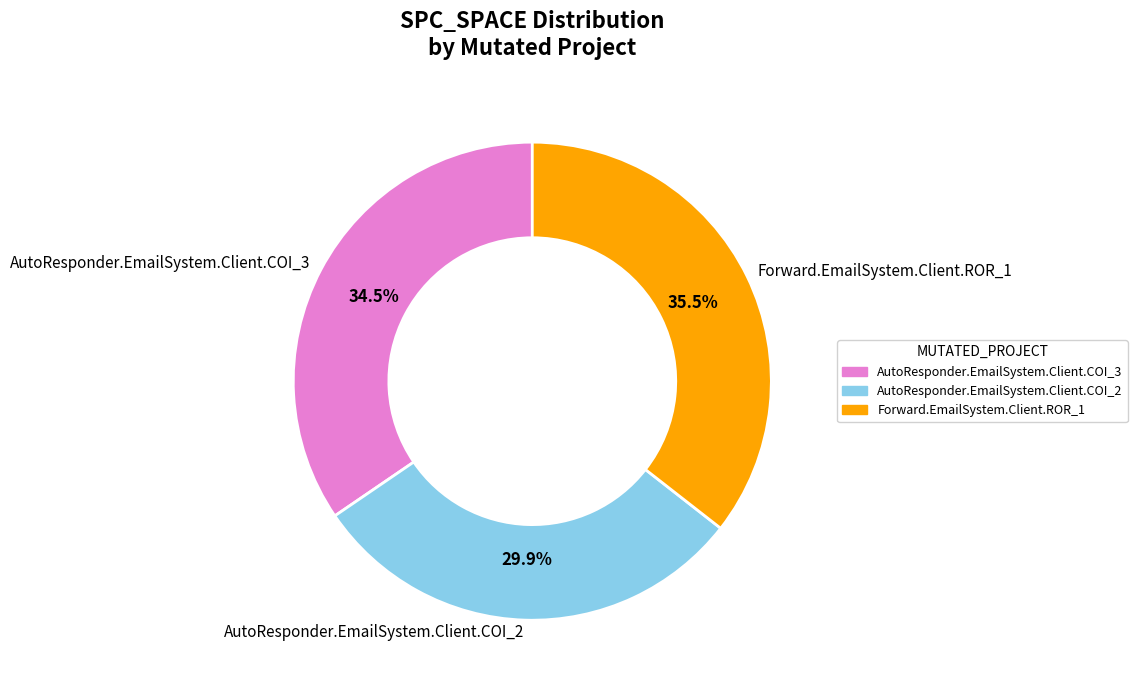

What percentage is the AutoResponder.EmailSystem.Client.COI_2 slice, to the nearest percent?

30%